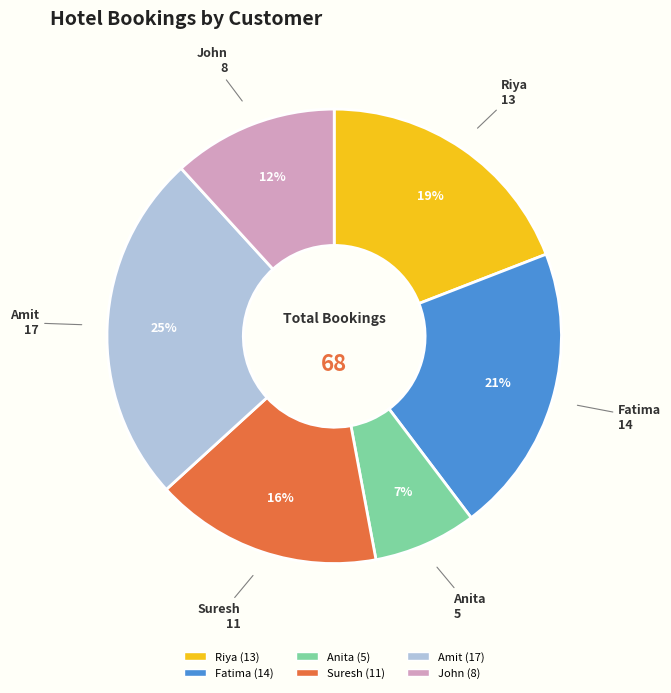

Is the sum of John and Riya greater than half?

No